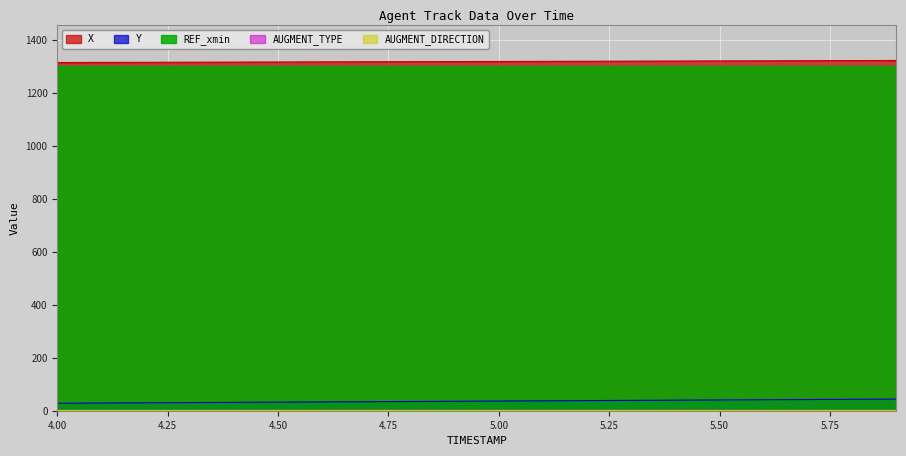

What is the label of the 2nd point from the left?

4.1